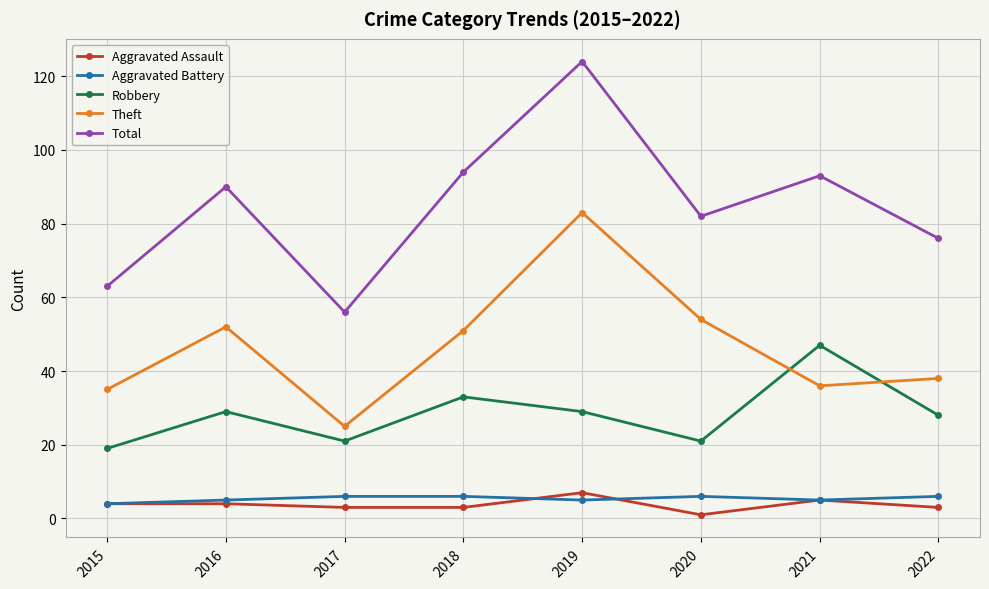

Reading right to left, extract all data points from this chart.

Aggravated Assault: 3	5	1	7	3	3	4	4
Aggravated Battery: 6	5	6	5	6	6	5	4
Robbery: 28	47	21	29	33	21	29	19
Theft: 38	36	54	83	51	25	52	35
Total: 76	93	82	124	94	56	90	63